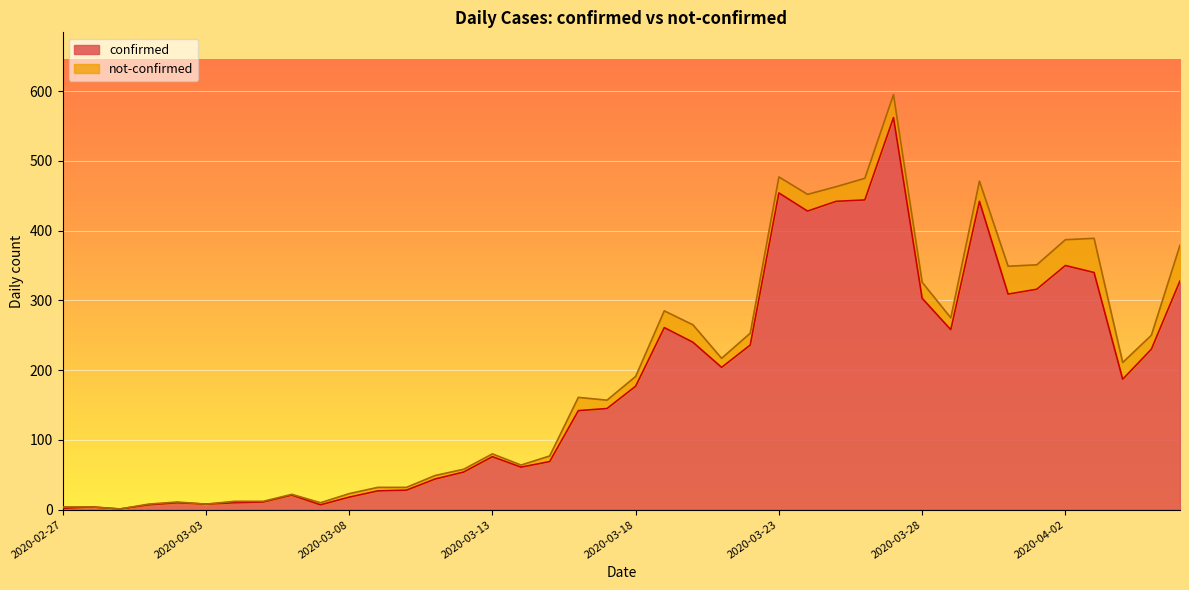

The chart shows a value of 8 at 2020-03-03. True or false?

True